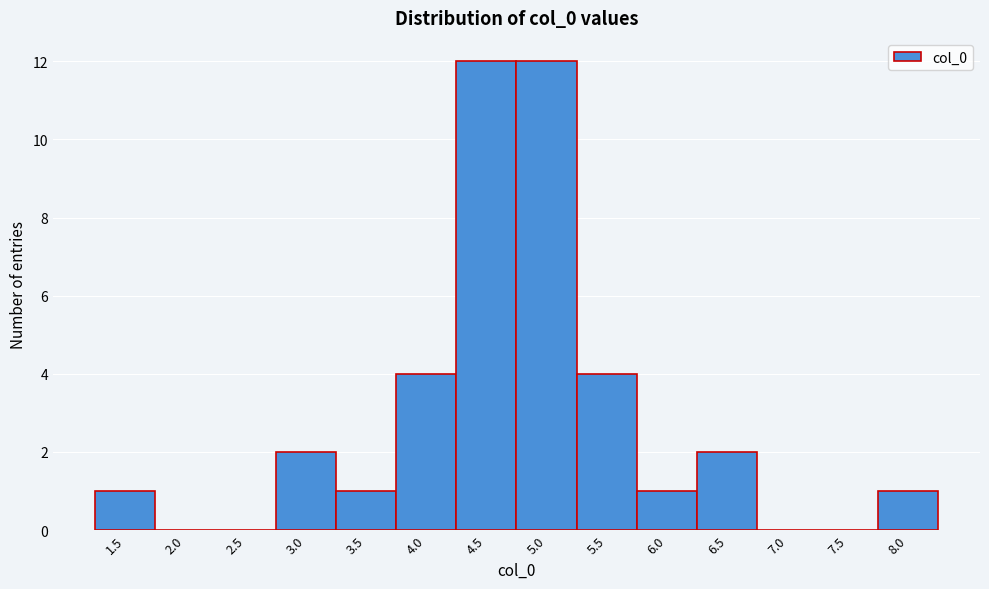

Reading left to right, transcribe all the data shown in this chart.

1.5=1	2.0=0	2.5=0	3.0=2	3.5=1	4.0=4	4.5=12	5.0=12	5.5=4	6.0=1	6.5=2	7.0=0	7.5=0	8.0=1